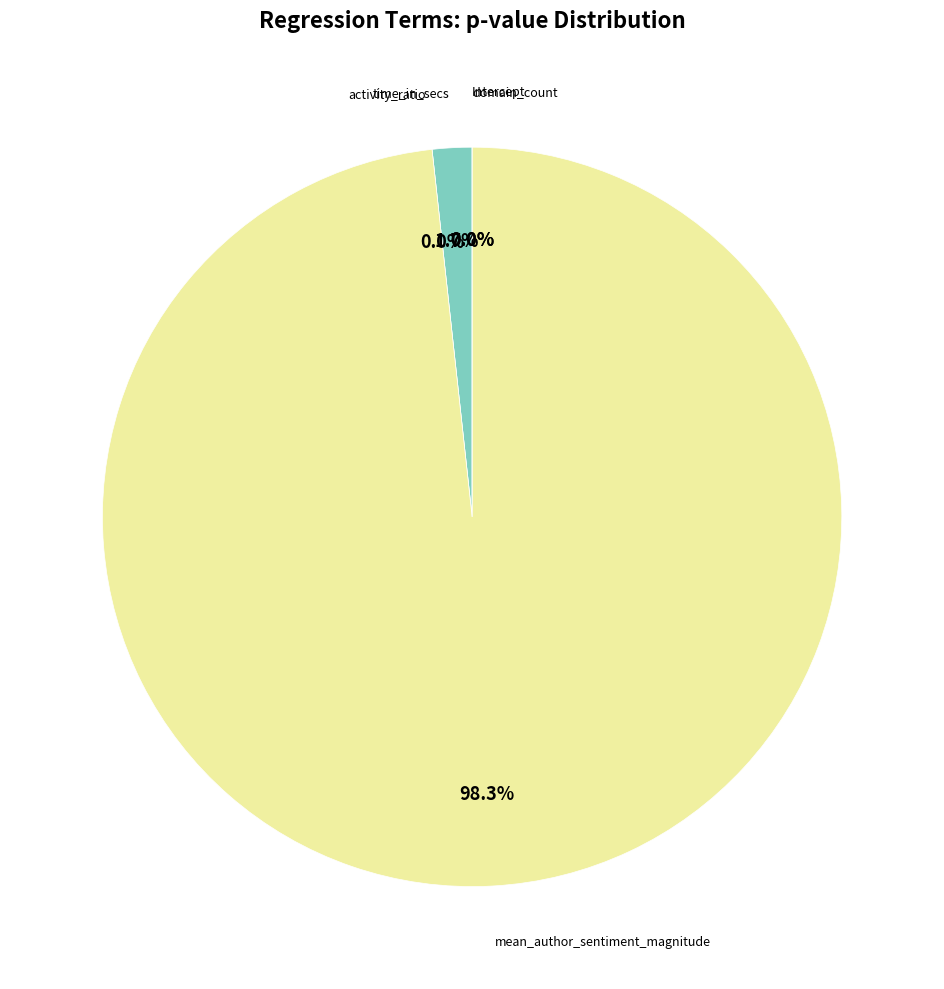

Is mean_author_sentiment_magnitude the majority of the pie?

Yes